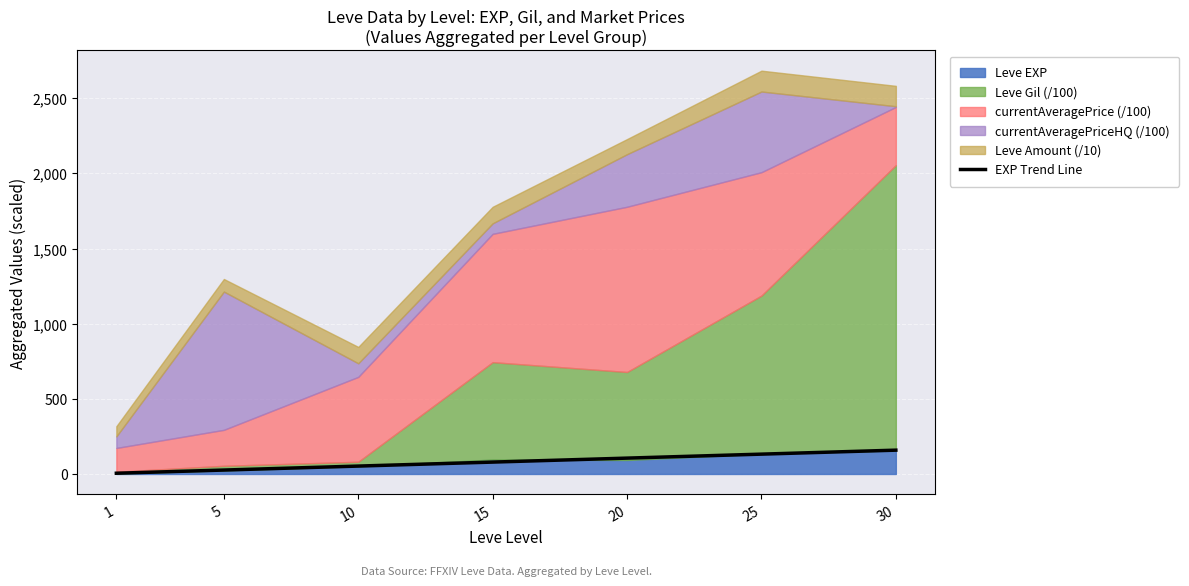

How many data points are less than 79?

3